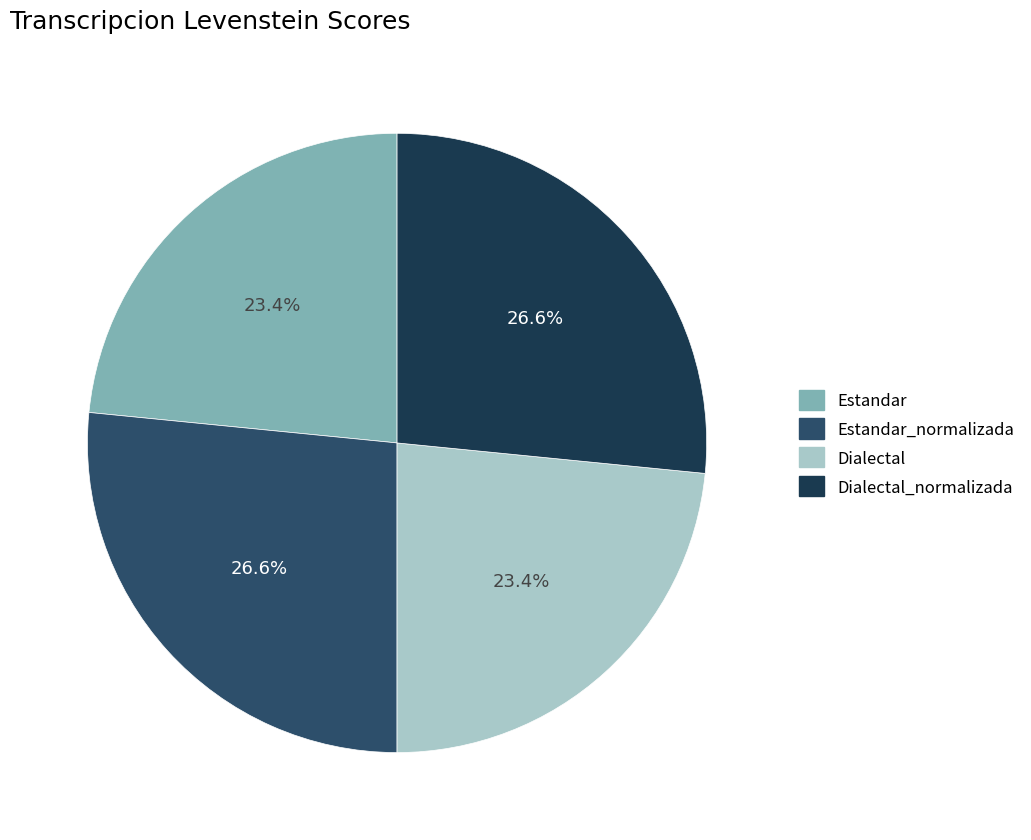

What percentage is the Estandar slice, to the nearest percent?

23%